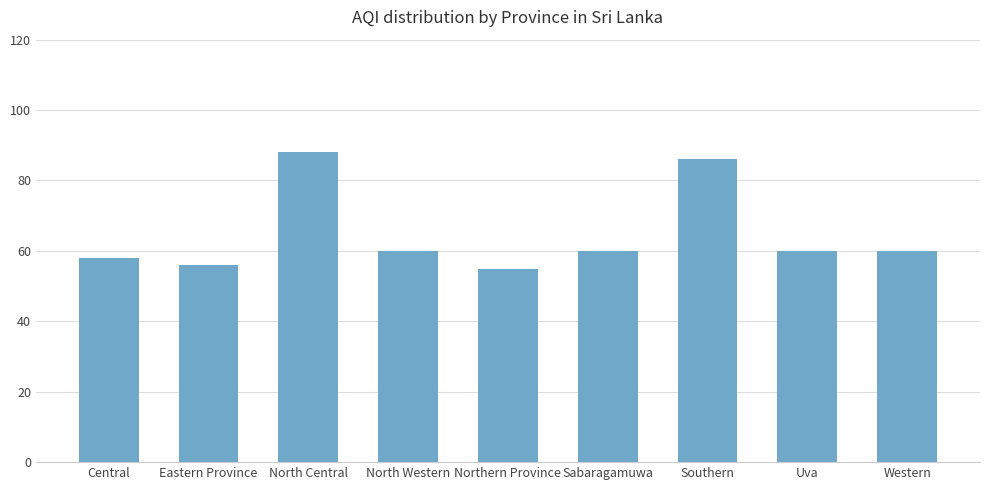

Reading right to left, what are all the values shown in this chart?

60	60	86	60	55	60	88	56	58